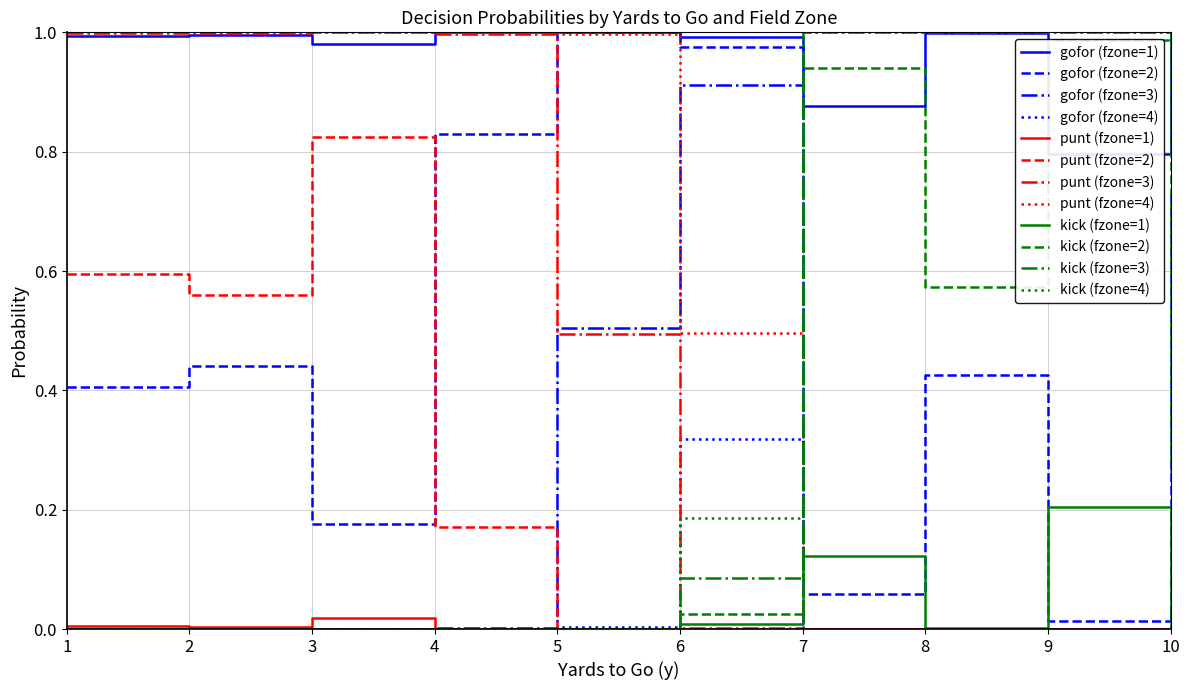

How many lines are shown in the chart?

3